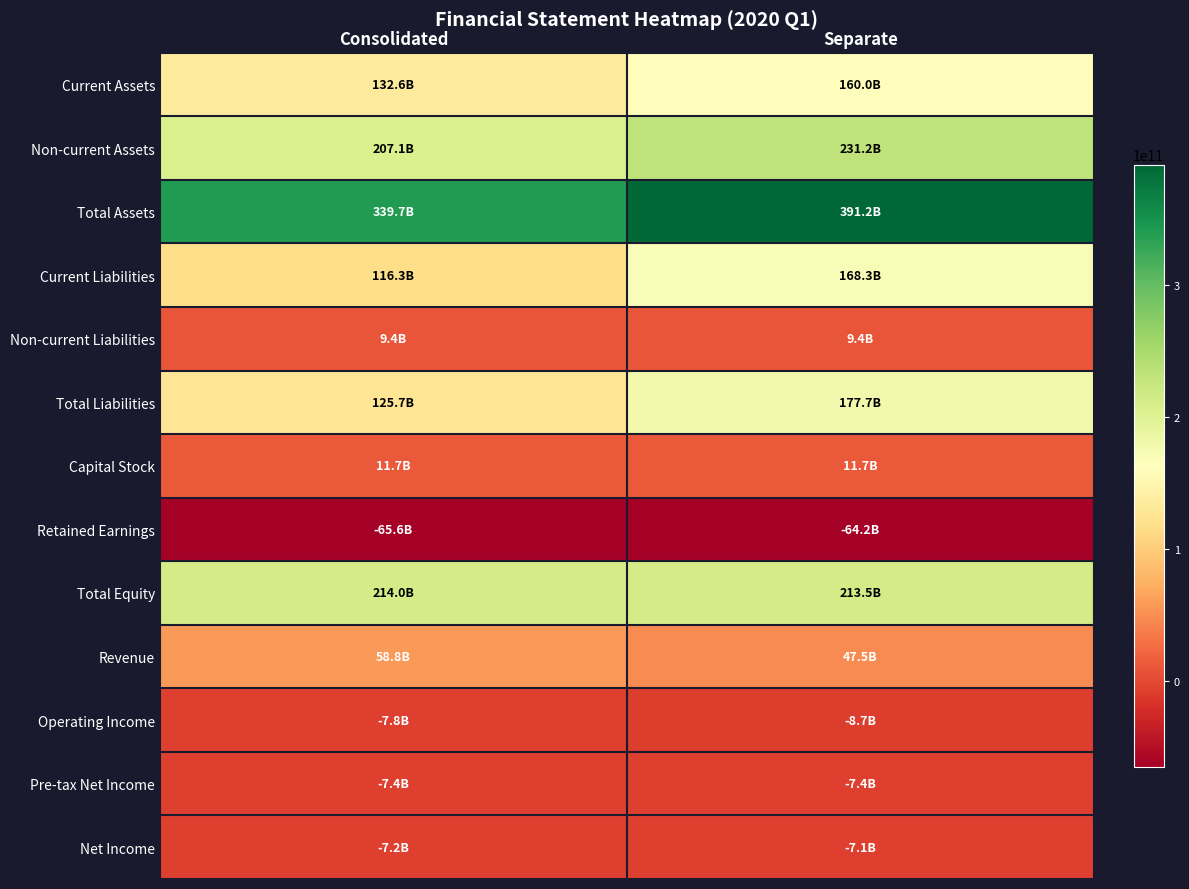

Rank the series by their maximum value, from highest to lowest.

Total Assets, Non-current Assets, Total Equity, Total Liabilities, Current Liabilities, Current Assets, Revenue, Capital Stock, Non-current Liabilities, Net Income, Pre-tax Net Income, Operating Income, Retained Earnings